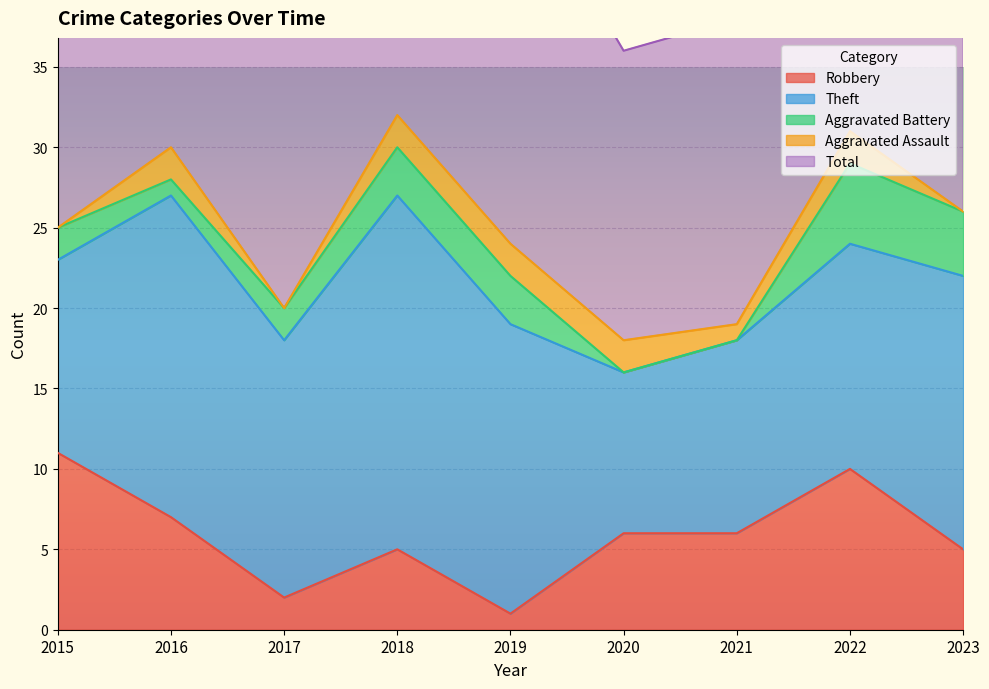

Which category has the lowest value in the Robbery series?

2019